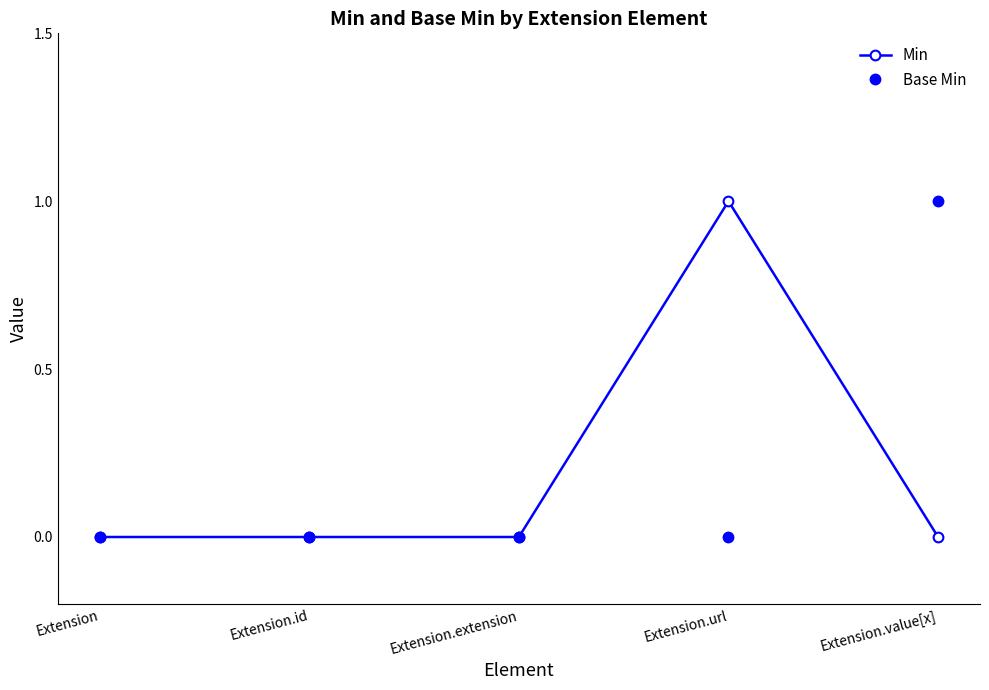

True or false: Min and Base Min cross at least once.

True